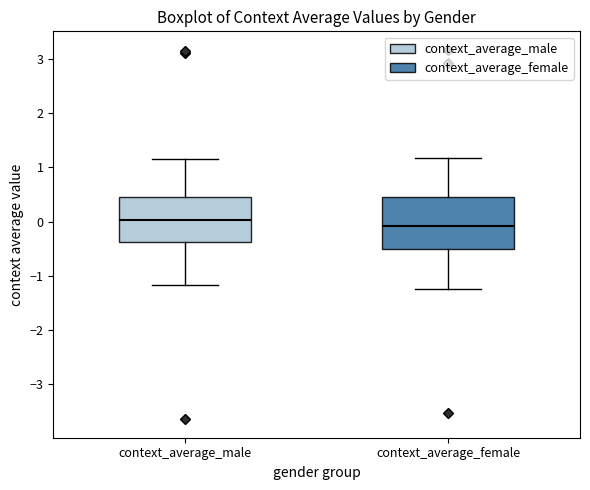

Reading left to right, read every box against the y-axis: the position of its median line, the range the box covers, and the ends of its whiskers. The values are not printed on the chart, so give them approximately, as read against the axis.

context_average_male: median 0.0, box -0.4 to 0.5, whiskers -1.2 to 1.2
context_average_female: median -0.1, box -0.5 to 0.4, whiskers -1.2 to 1.2